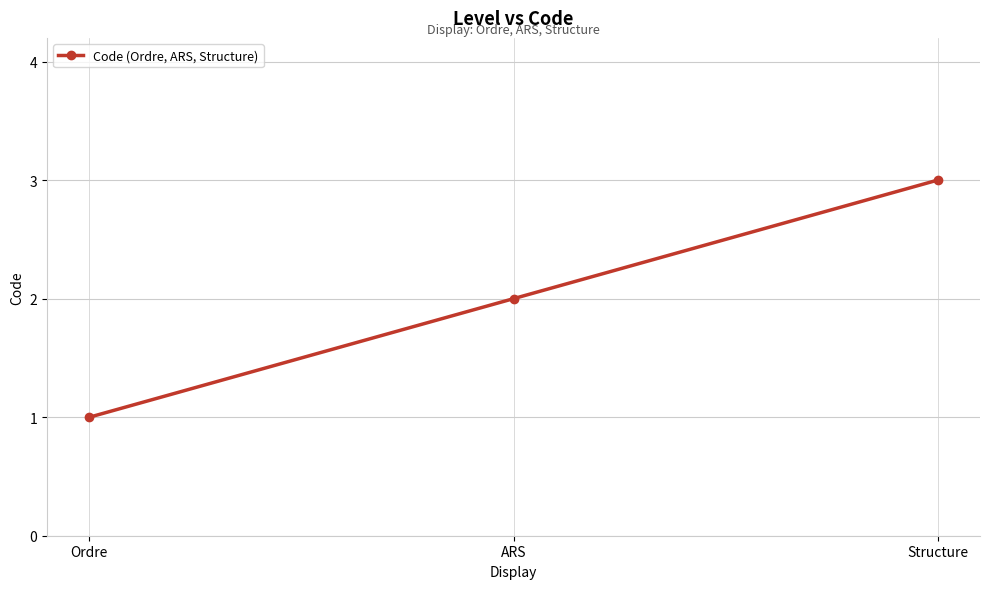

How many lines are shown in the chart?

1